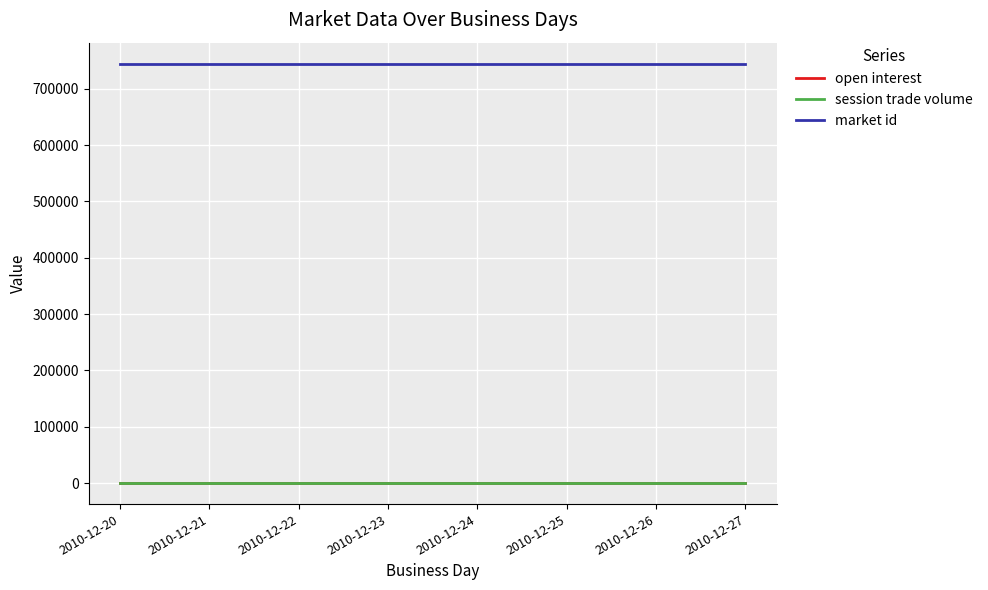

Which category has the lowest value in the market id series?

2010-12-20